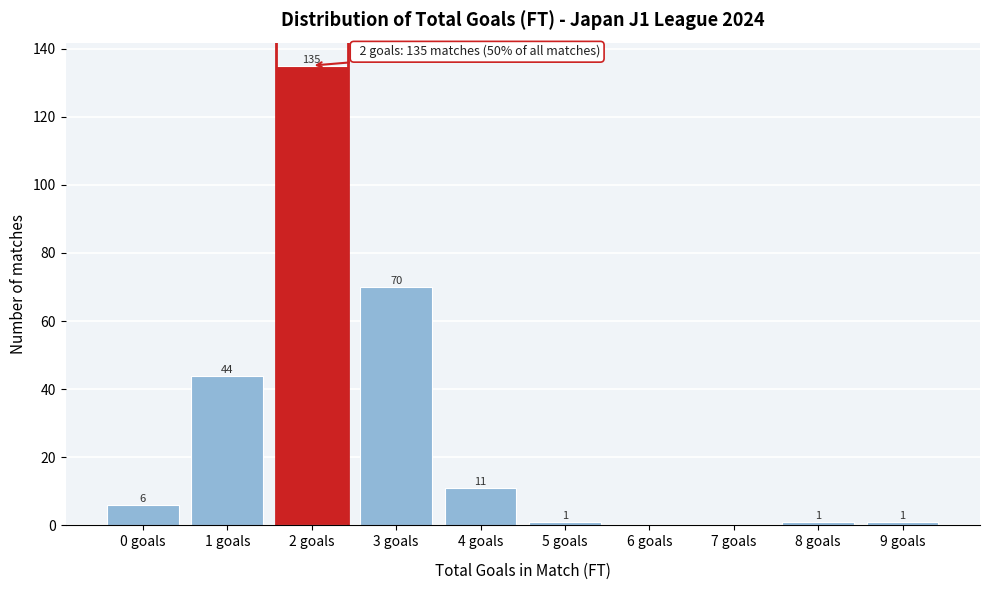

Reading left to right, extract all data points from this chart.

0 goals=6	1 goals=44	2 goals=135	3 goals=70	4 goals=11	5 goals=1	6 goals=0	7 goals=0	8 goals=1	9 goals=1